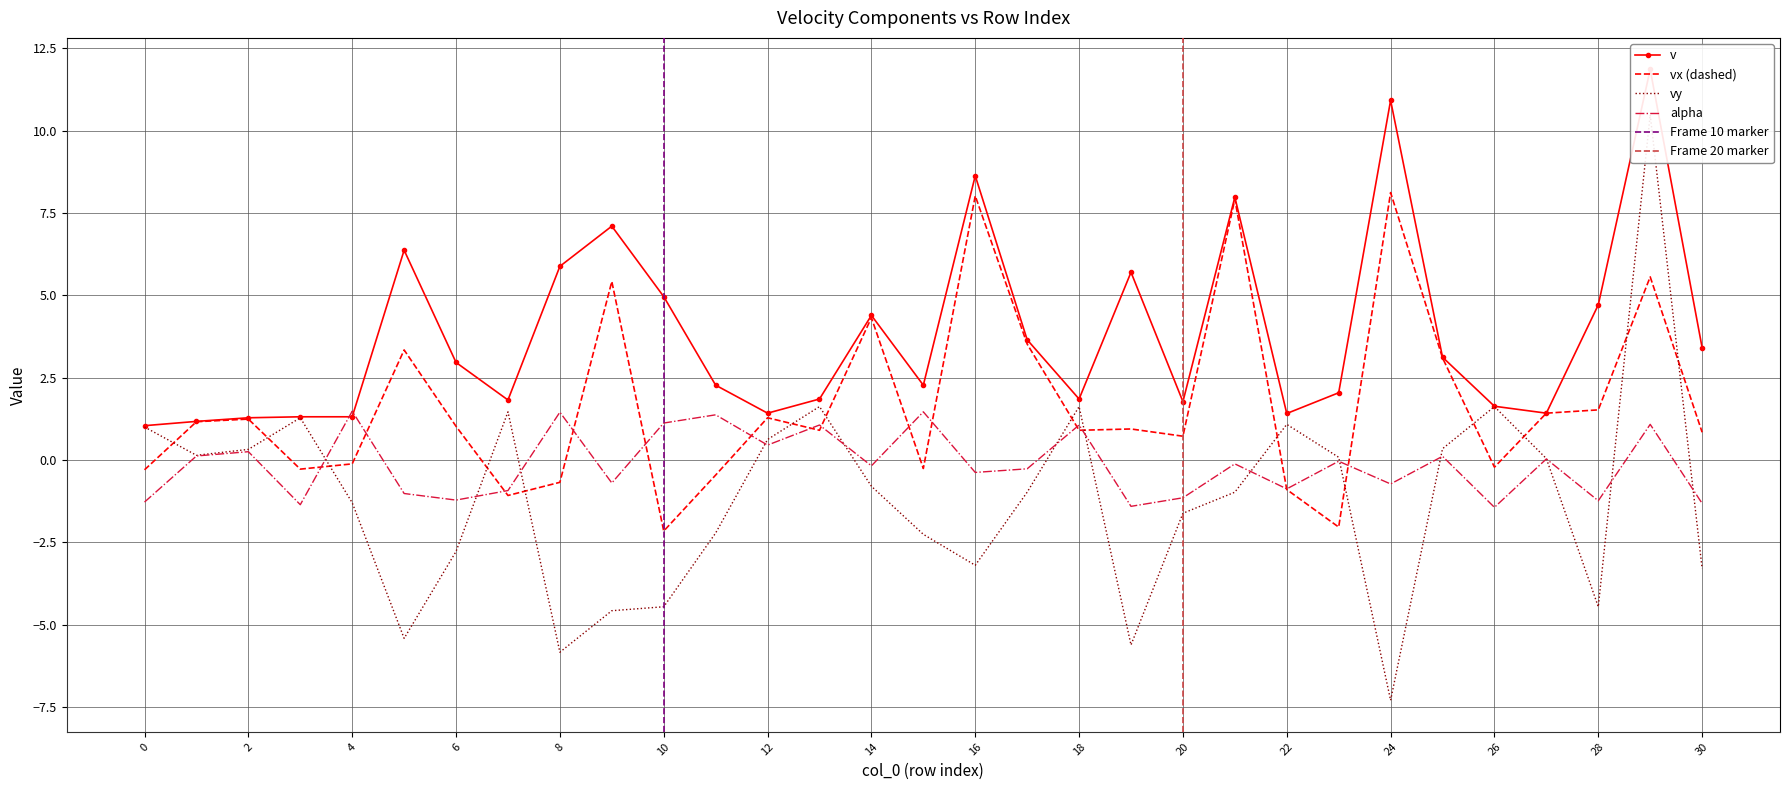

Is this an area chart (filled region under the line)?

No